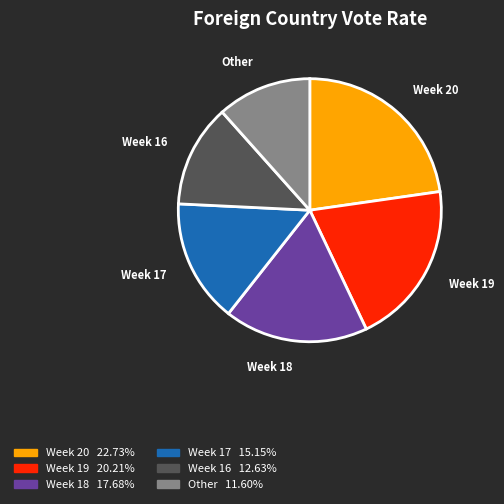

Which slice is the largest?

Week 20